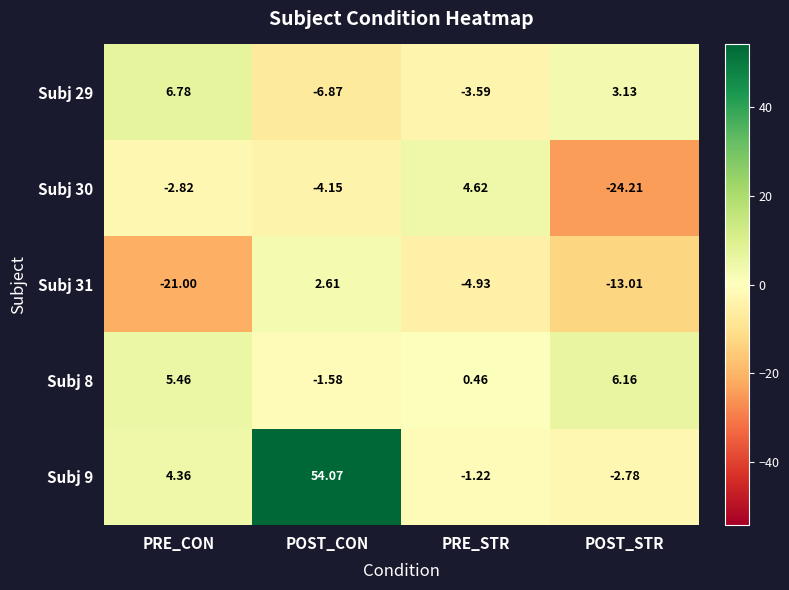

Rank the series by their maximum value, from highest to lowest.

Subj 9, Subj 29, Subj 8, Subj 30, Subj 31